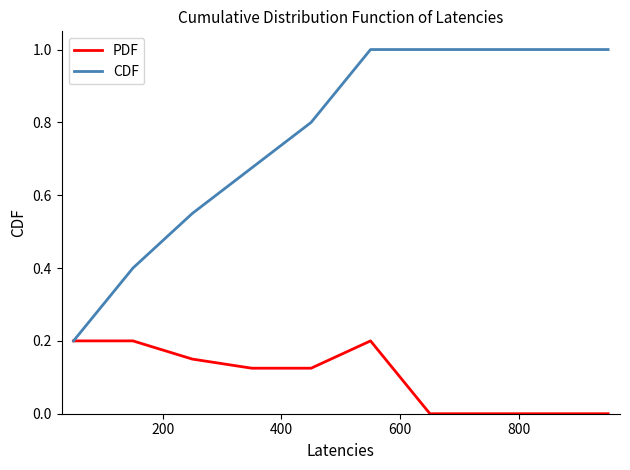

List the series in order of their peak value, highest first.

CDF, PDF